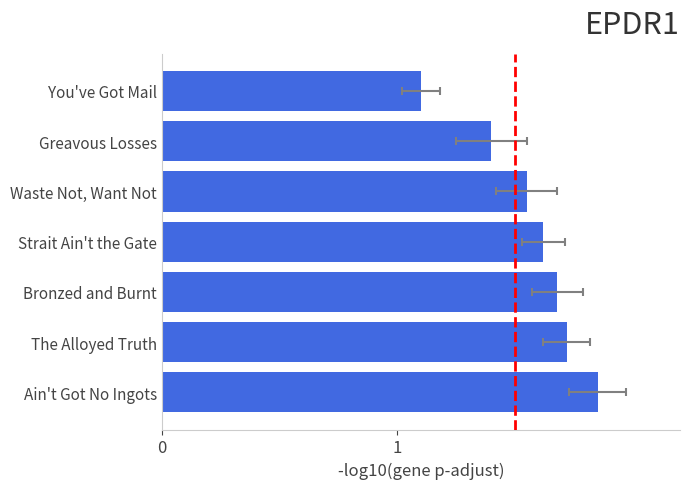

What is the greatest value displayed?

1.9